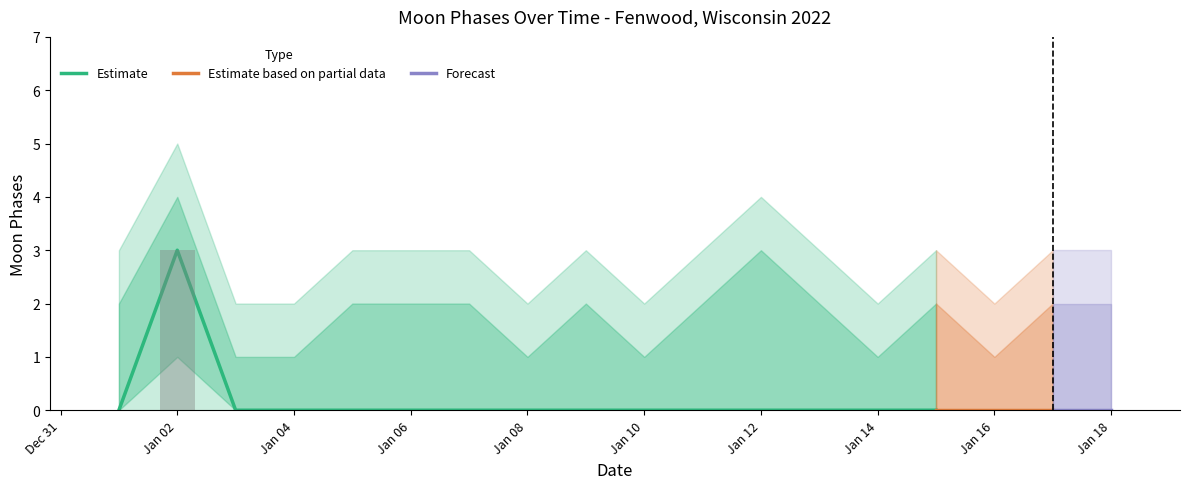

What is the average value of the upper_1 series?

3